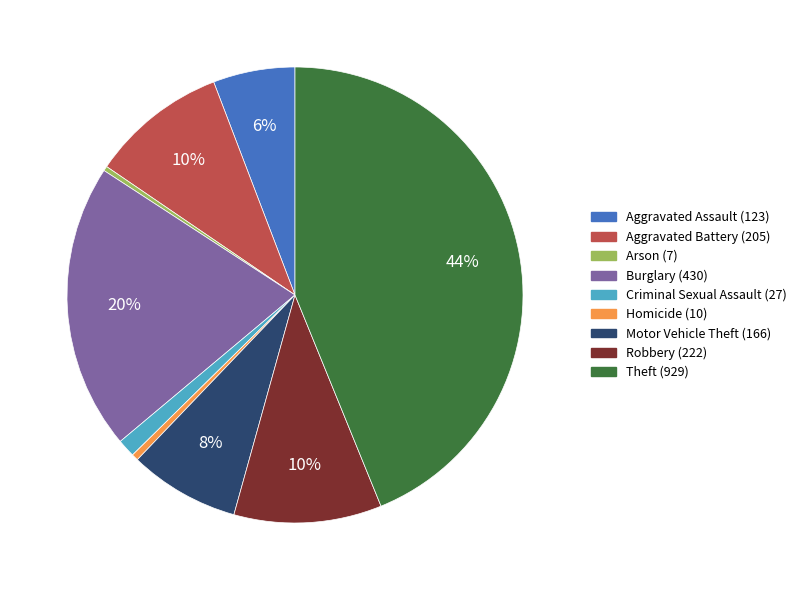

Is there any slice that represents more than half of the pie?

No